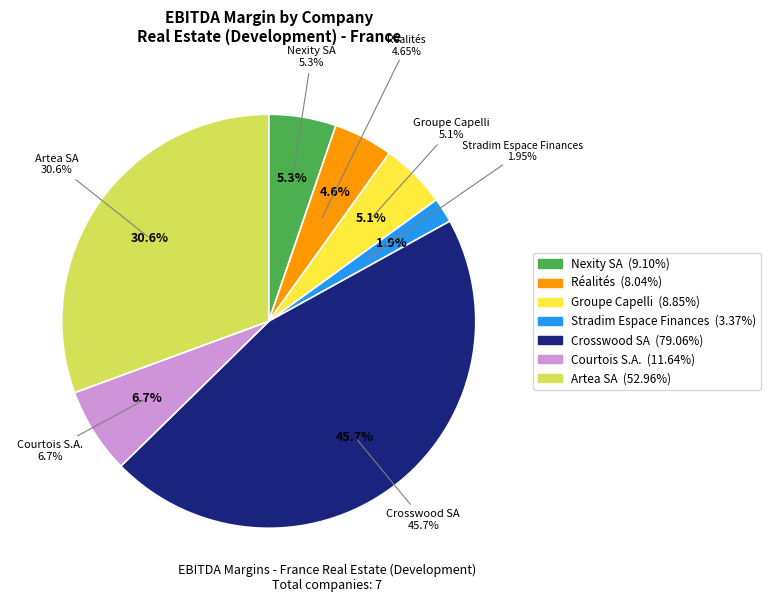

The Crosswood SA slice represents 37% of the pie. True or false?

False